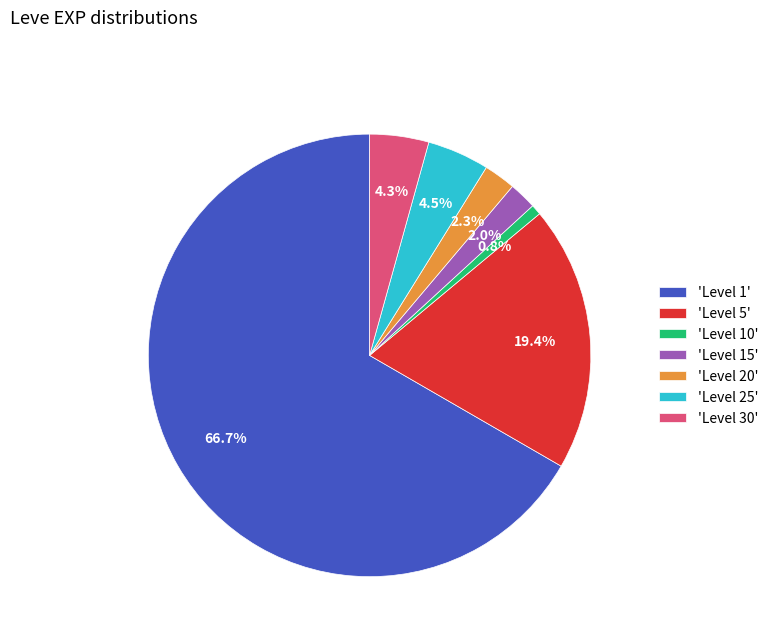

Which has a higher value, 'Level 10' or 'Level 20'?

'Level 20'